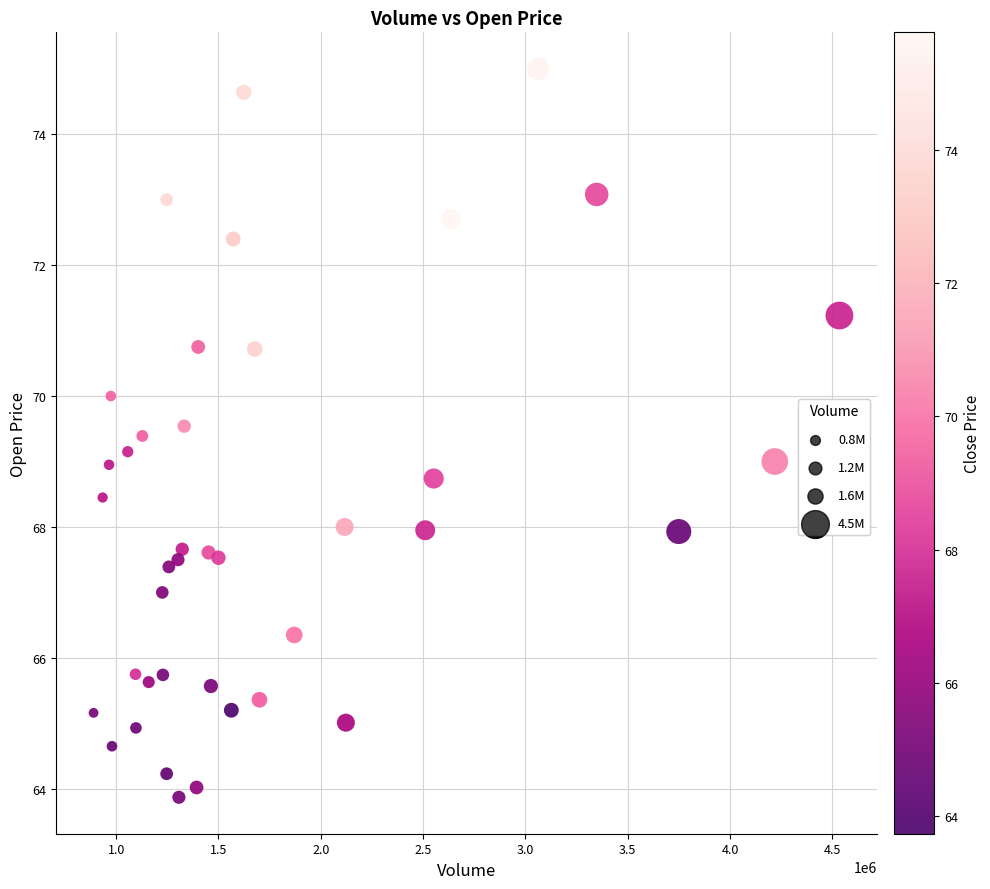

What is the range of Y values (max minus min)?

11.1